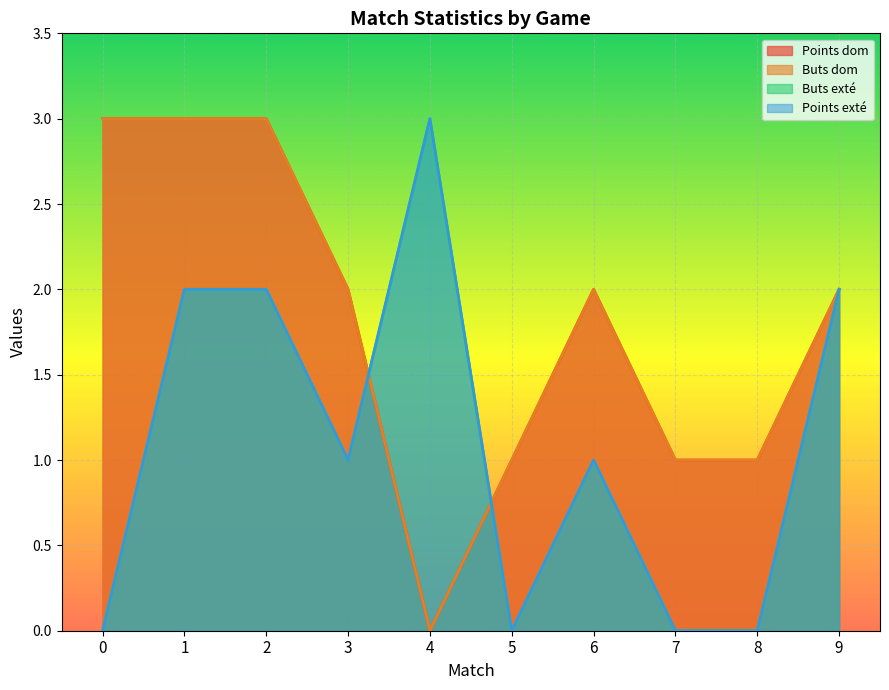

Is the value of Points dom at 7 greater than the value of Points exté at 7?

Yes